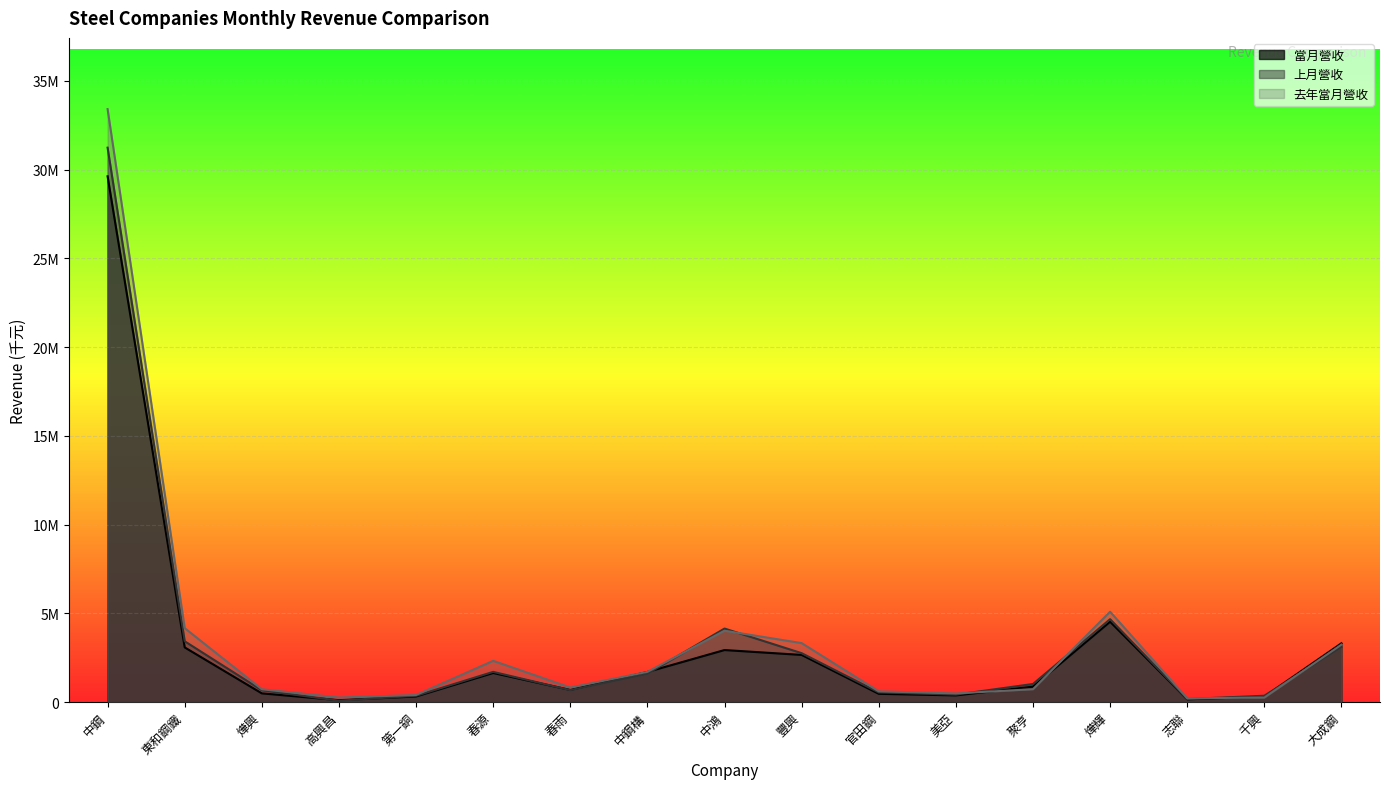

The 上月營收 series shows 31241033 at 中鋼. True or false?

True